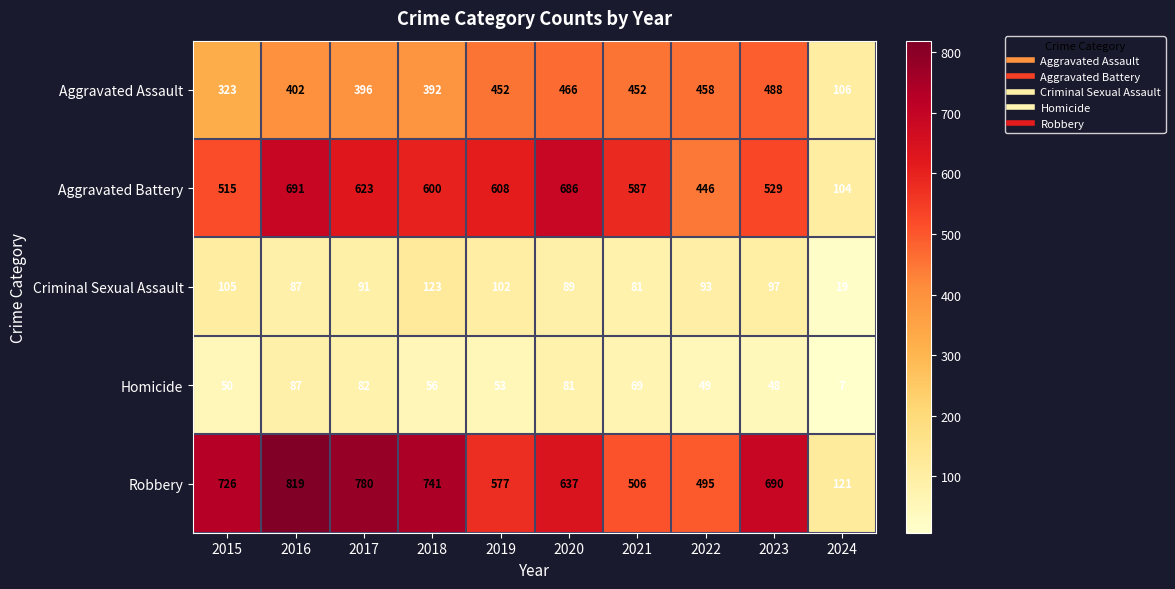

Rank the series at 2020 from highest to lowest value.

Aggravated Battery, Robbery, Aggravated Assault, Criminal Sexual Assault, Homicide